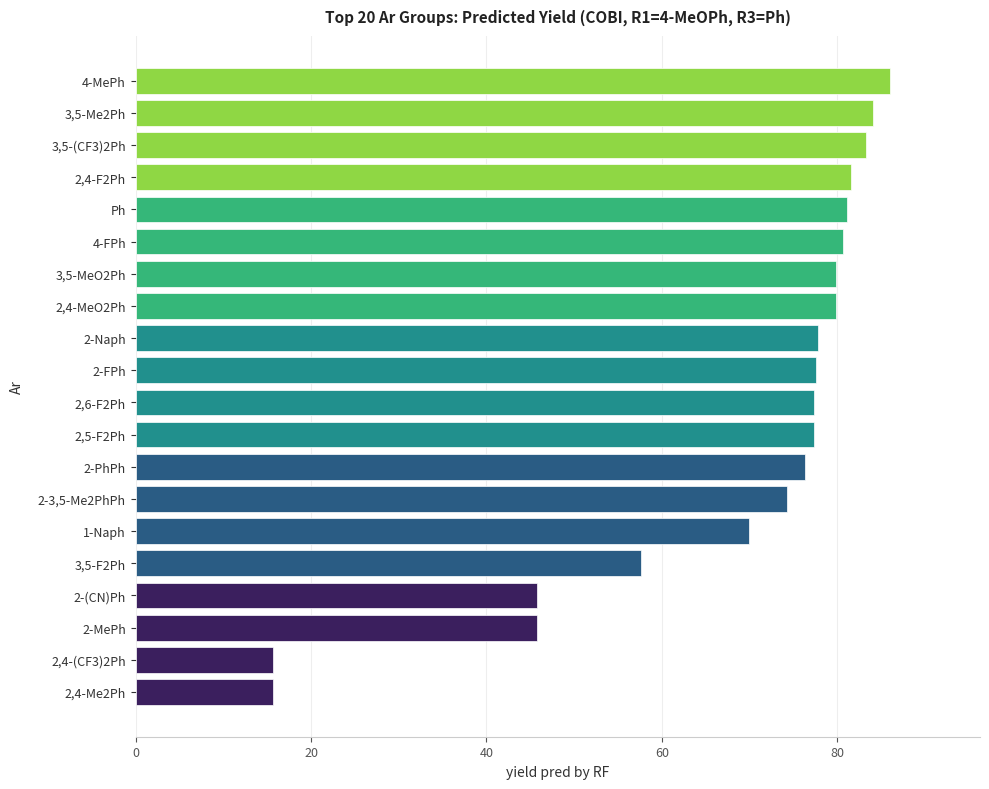

What is the minimum value shown in the chart?

15.7